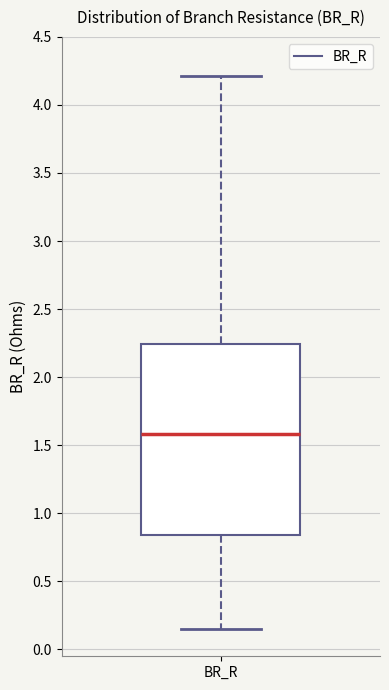

Transcribe this box plot: give where the median line is, the range the box spans, and where the two whiskers end, as read against the y-axis. The values are not printed on the chart, so give them approximately, as read against the axis.

median 1.60, box 0.85 to 2.25, whiskers 0.15 to 4.20